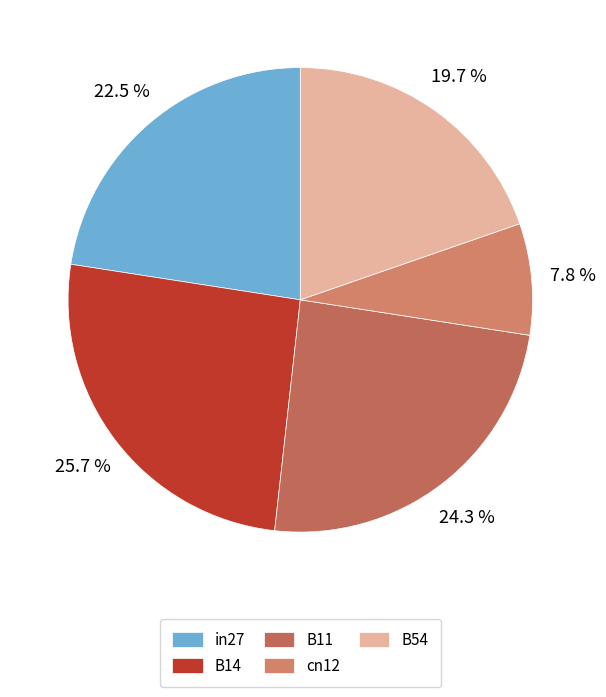

Which category has the biggest portion of the pie?

B14